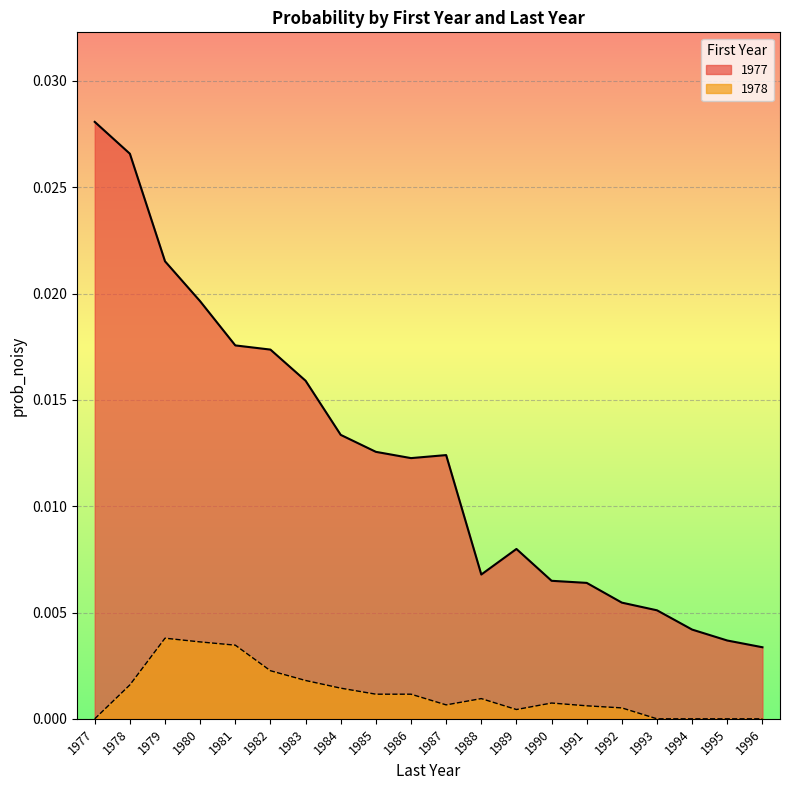

Does the chart display data point markers on the line(s)?

No